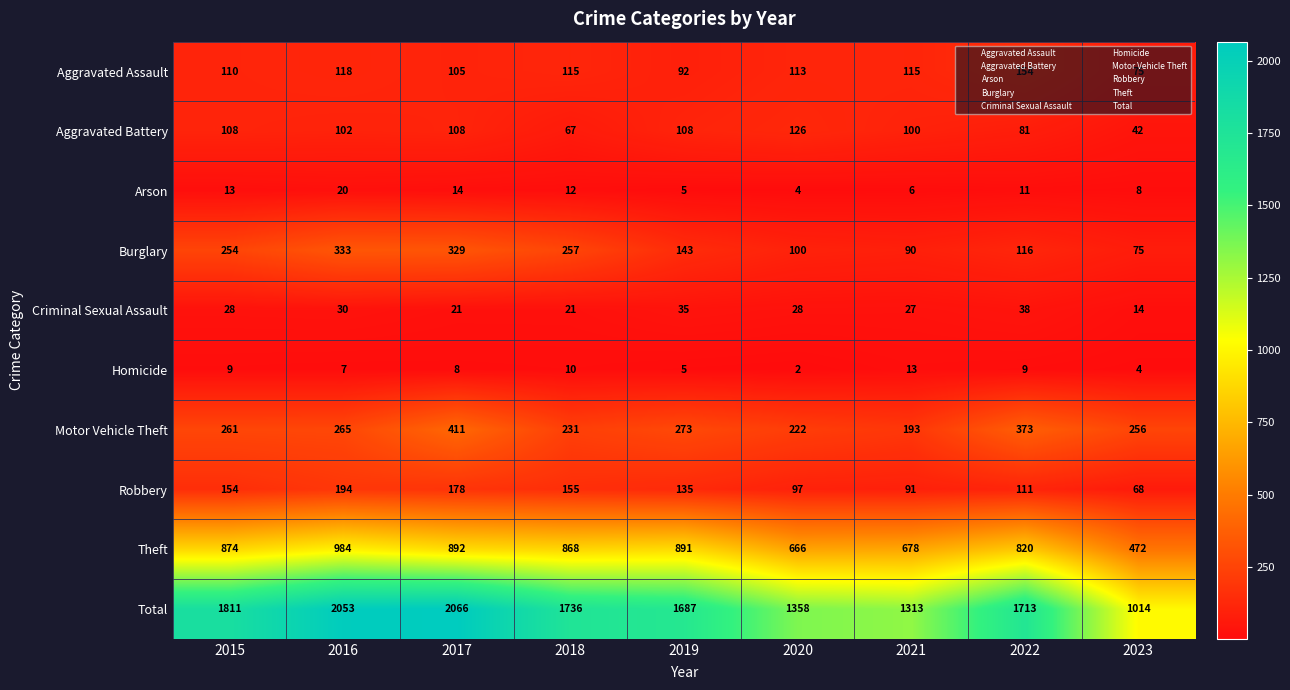

Which label corresponds to the smallest value in the chart?

2020